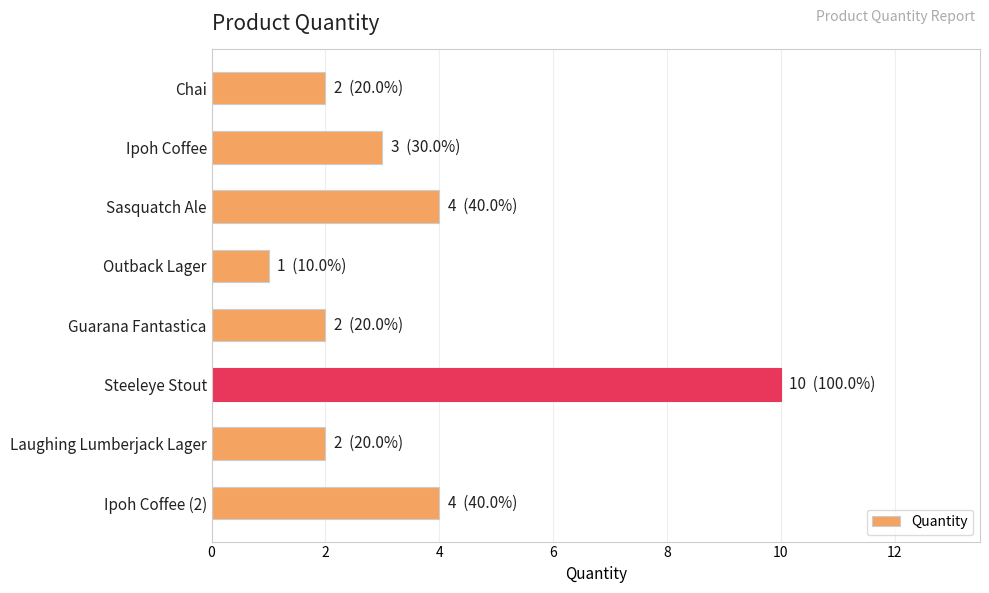

What is the greatest value displayed?

10